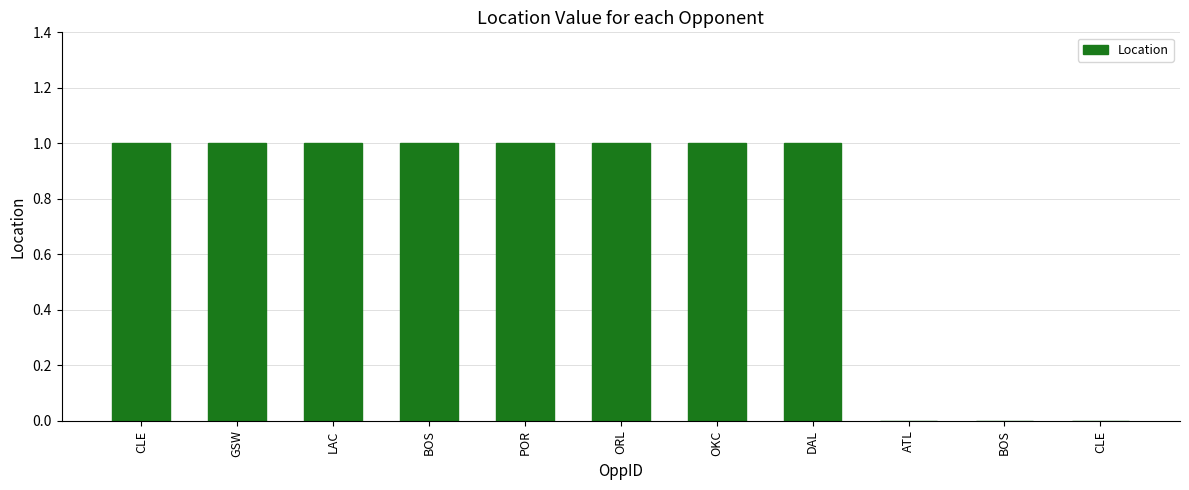

What is the sum of all values?

8